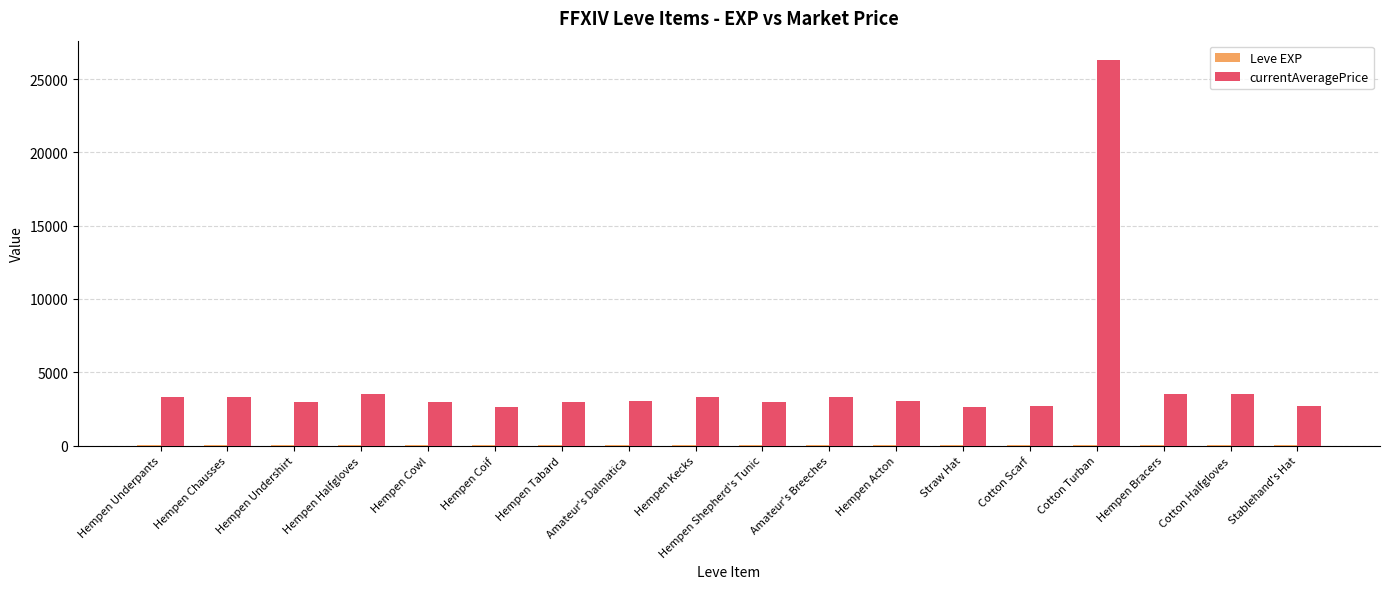

What is the greatest value displayed?

26304